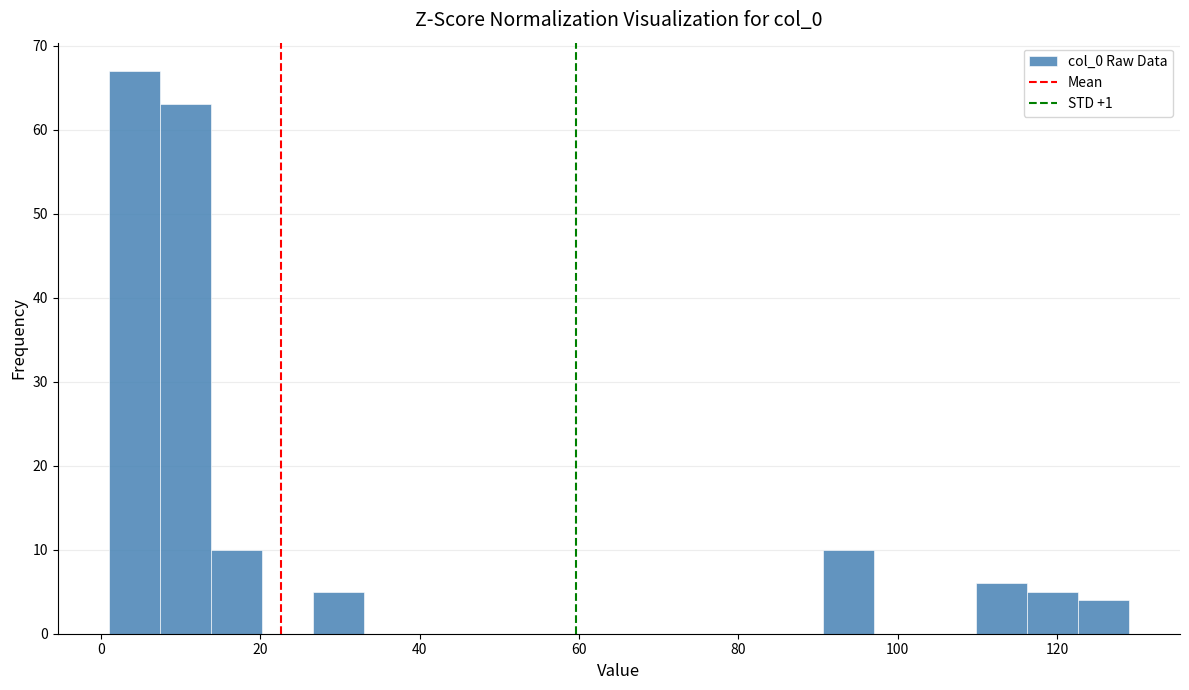

Read against the x-axis, roughly where is the centre of the tallest bar?

4